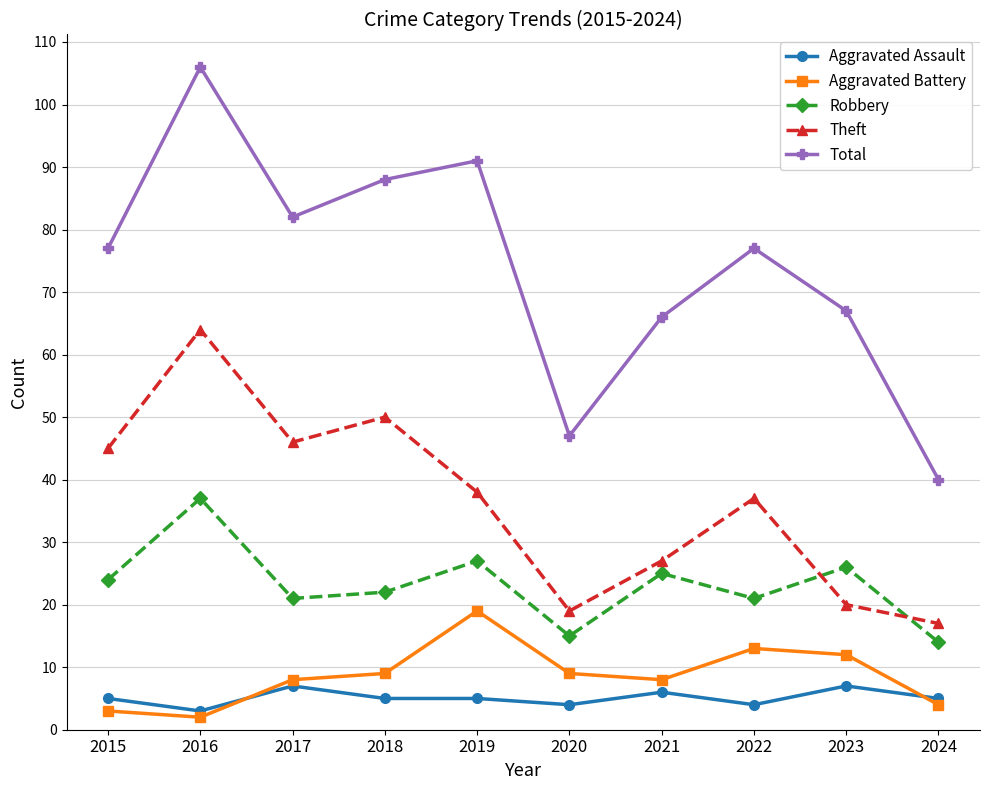

Between 2017 and 2021, which series saw the biggest shift?

Theft